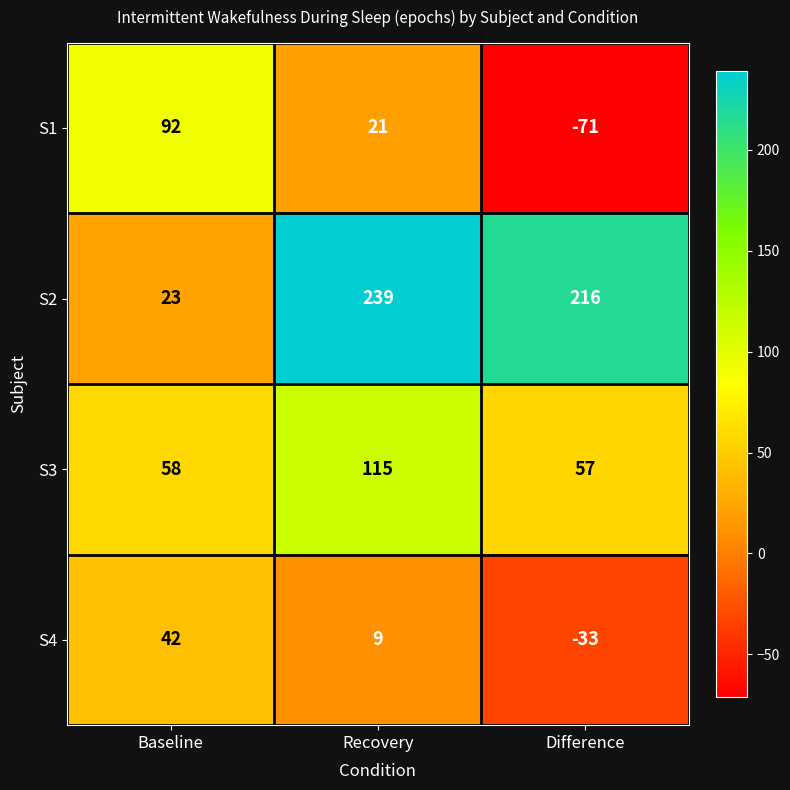

Rank the series at Baseline from lowest to highest value.

S2, S4, S3, S1